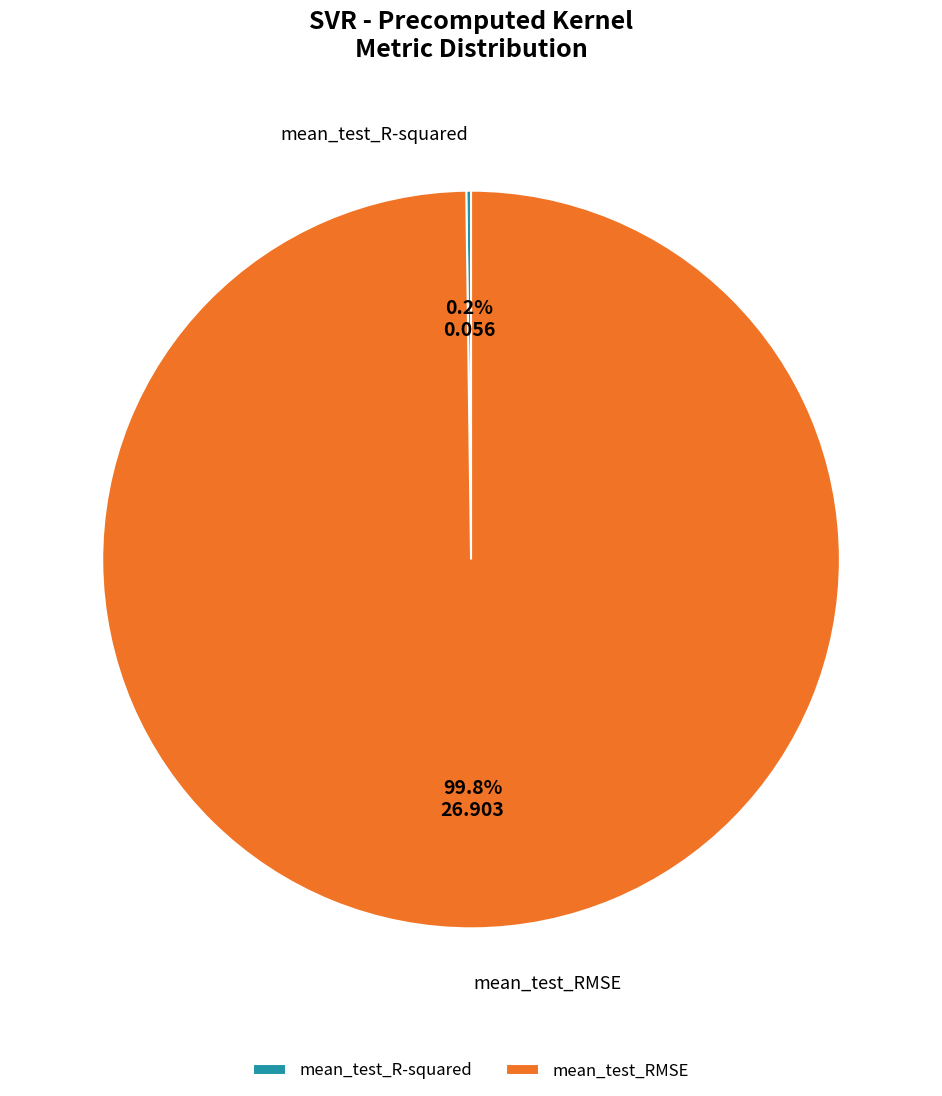

To the nearest percent, what is the difference between the largest and smallest slice percentages?

100%